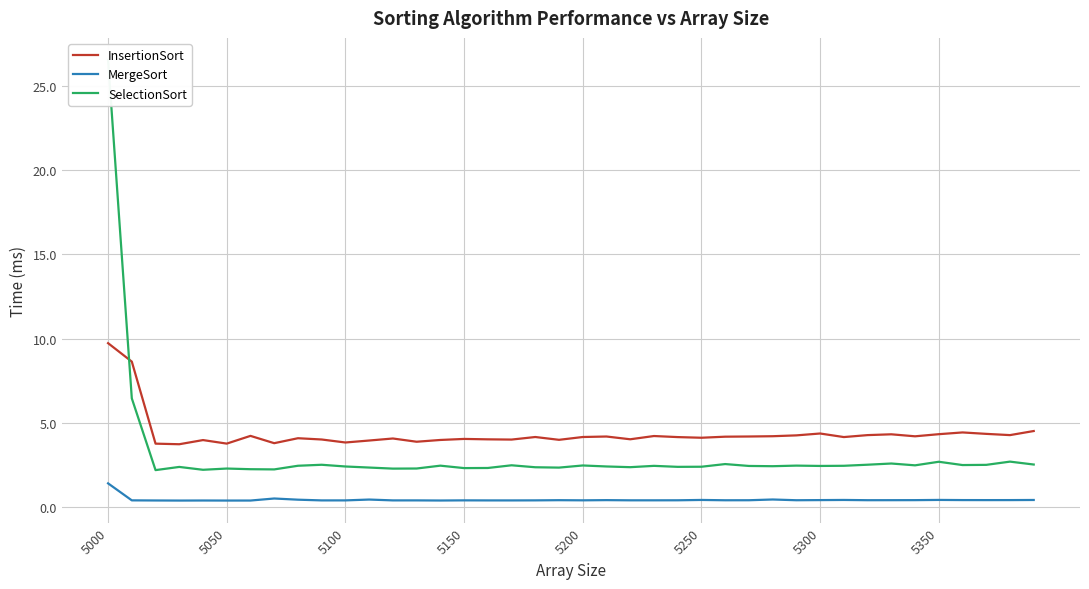

At how many categories does at least one series exceed 16?

1